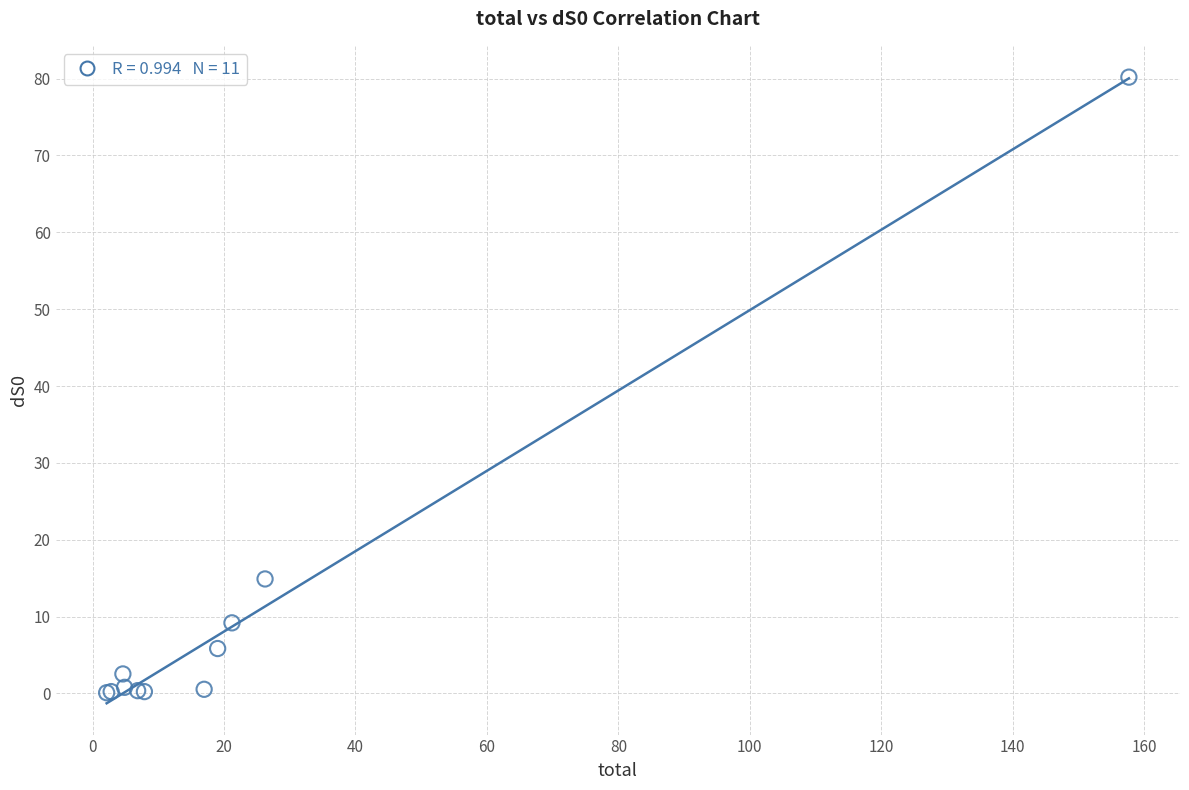

What Y value in the scatter plot is closest to 40?

14.9